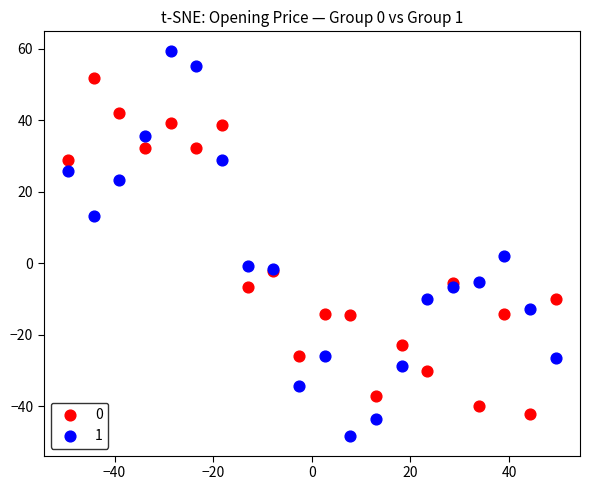

Which series has the widest spread of Y values?

1